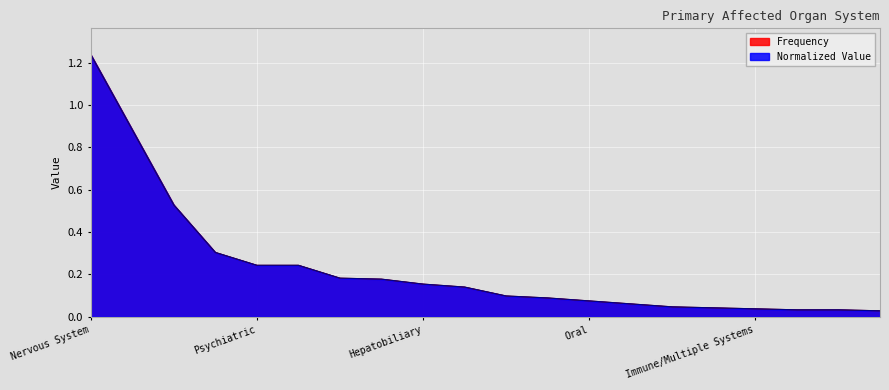

At which category is the sum across all series the highest?

Nervous System